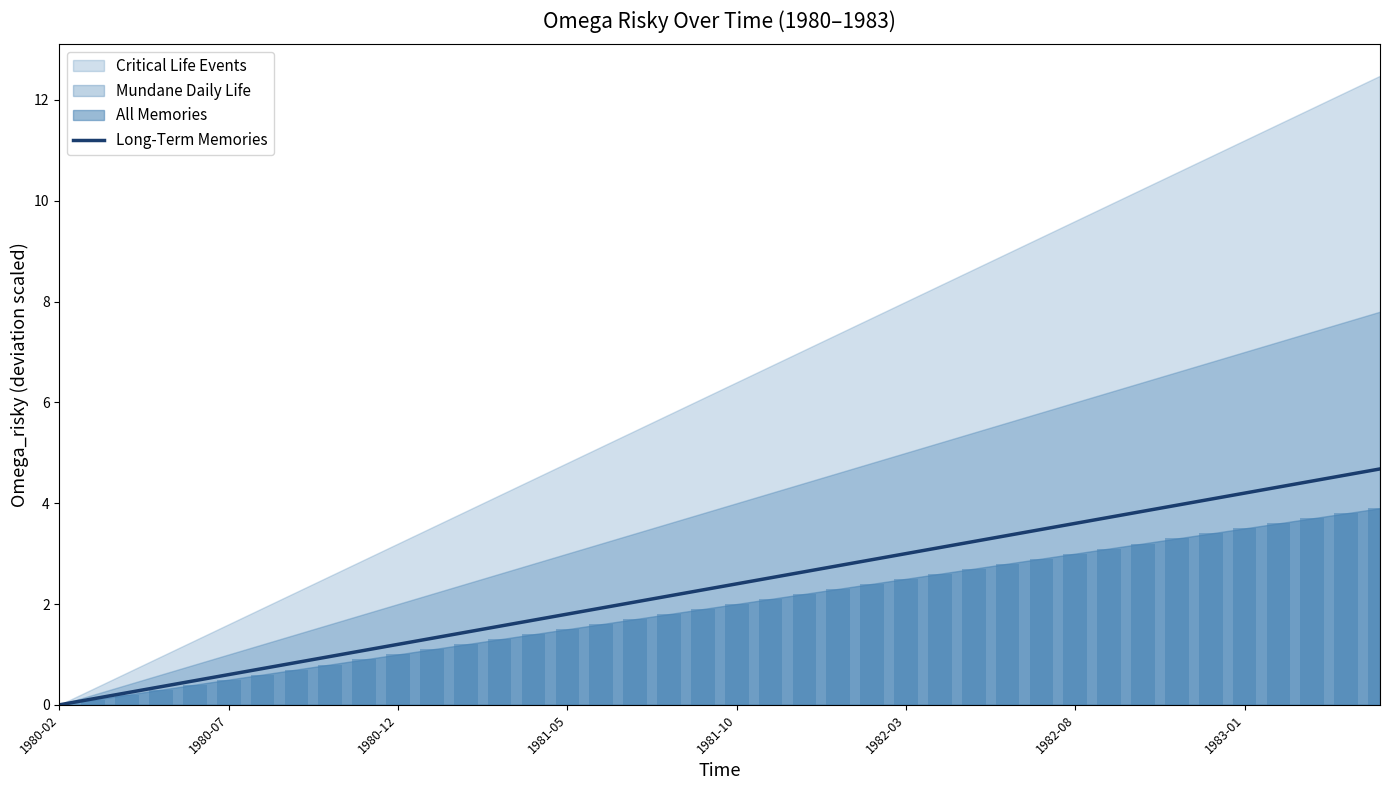

What is the highest value of the Long-Term Memories series?

4.7